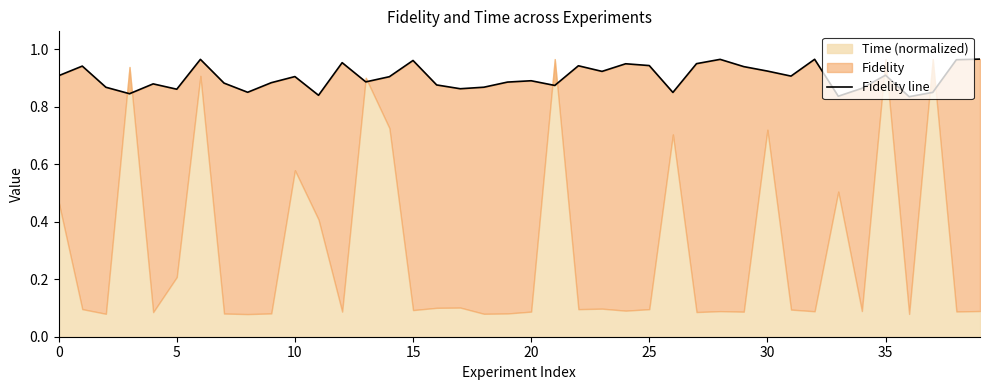

How many interior local peaks (higher than both neighbors) does the data have?

12